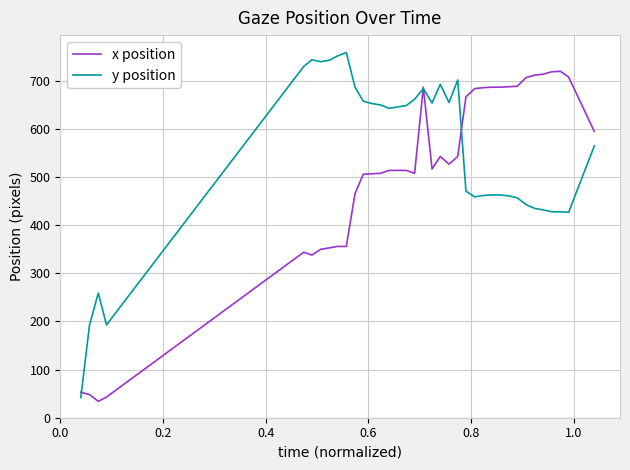

Rank the series by their maximum value, from highest to lowest.

y position, x position